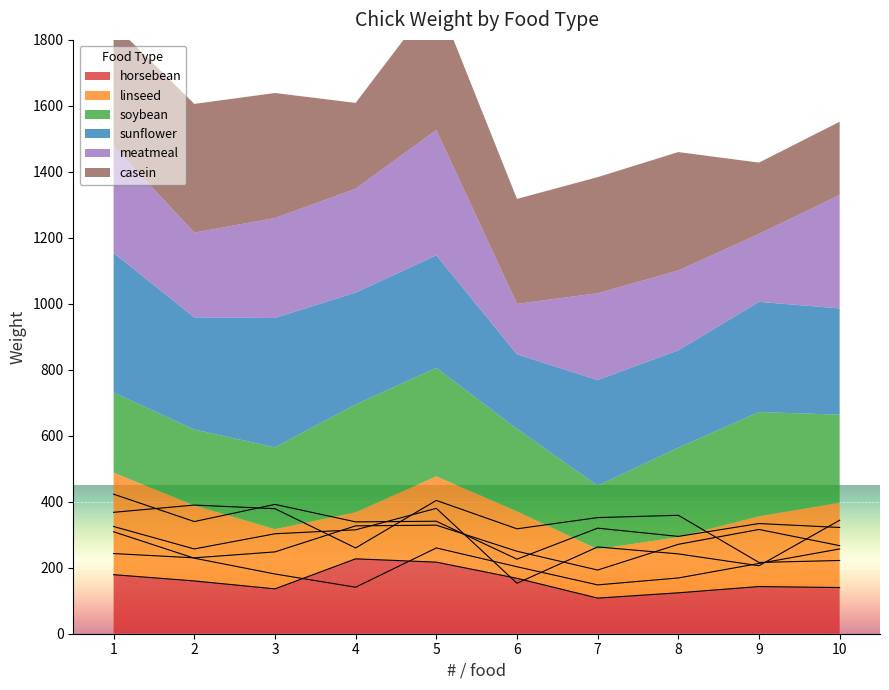

At which category does horsebean reach its first local valley?

3